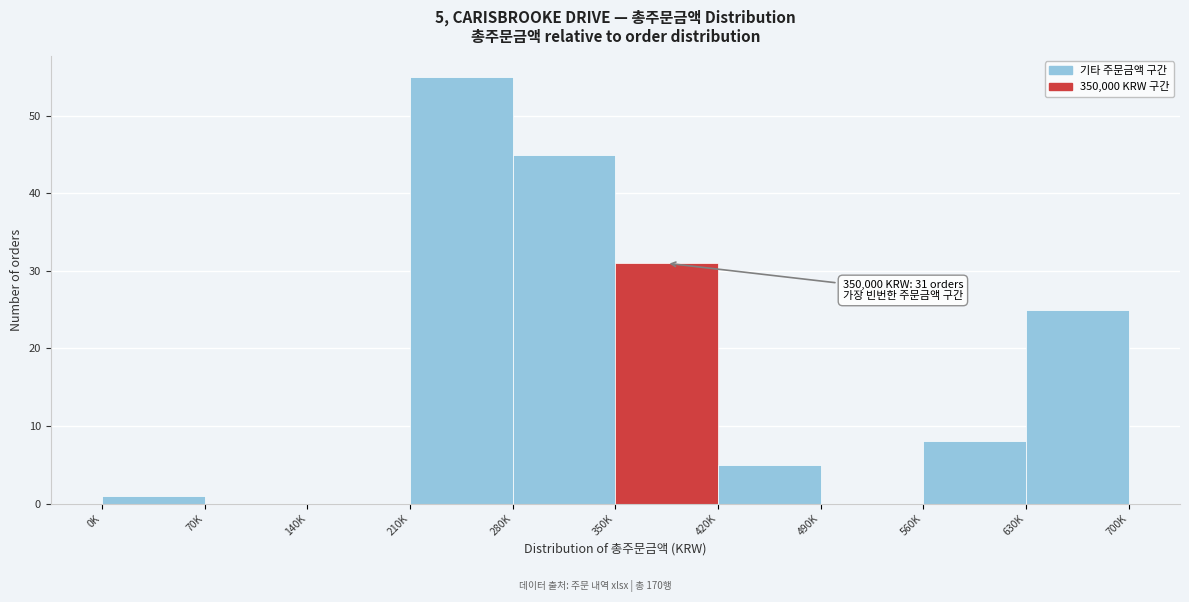

Reading left to right, extract all data points from this chart.

0K=1	70K=0	140K=0	210K=55	280K=45	350K=31	420K=5	490K=0	560K=8	630K=25